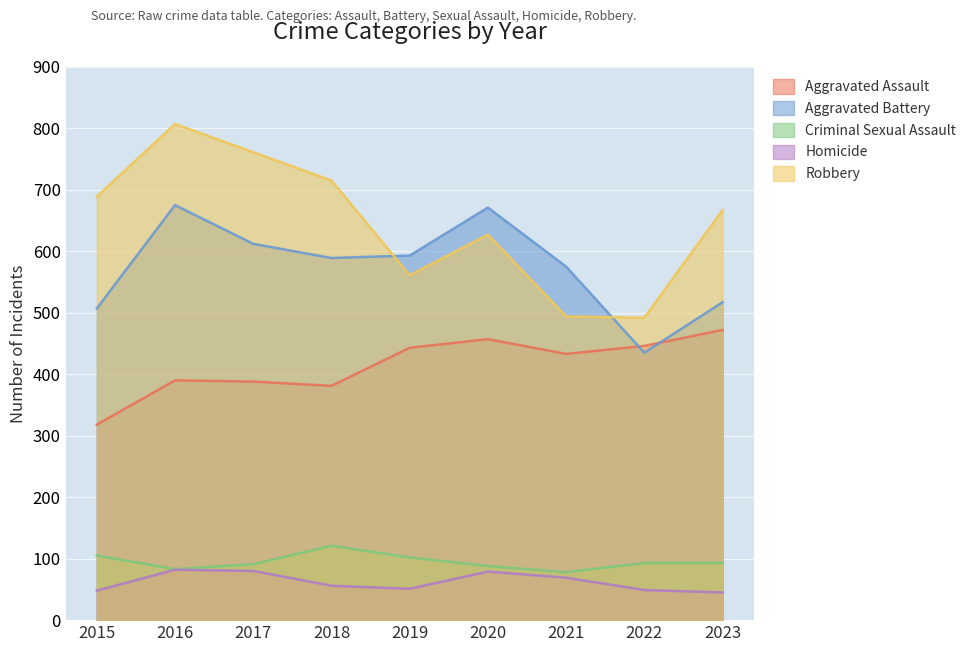

True or false: Criminal Sexual Assault and Homicide intersect in this chart.

False